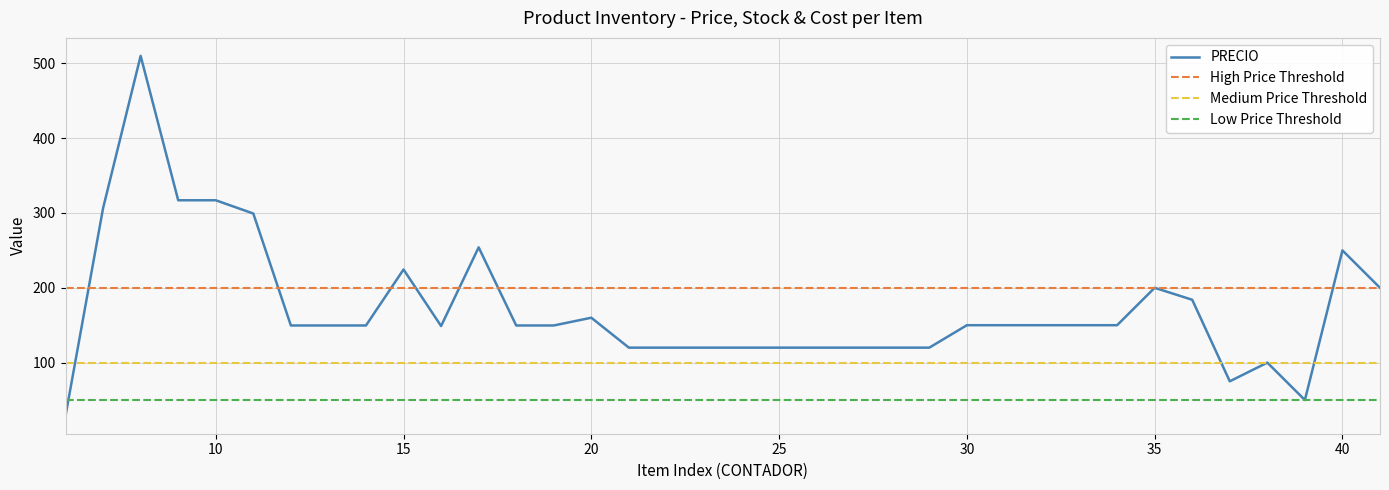

What is the highest value of the PRECIO series?

510.0